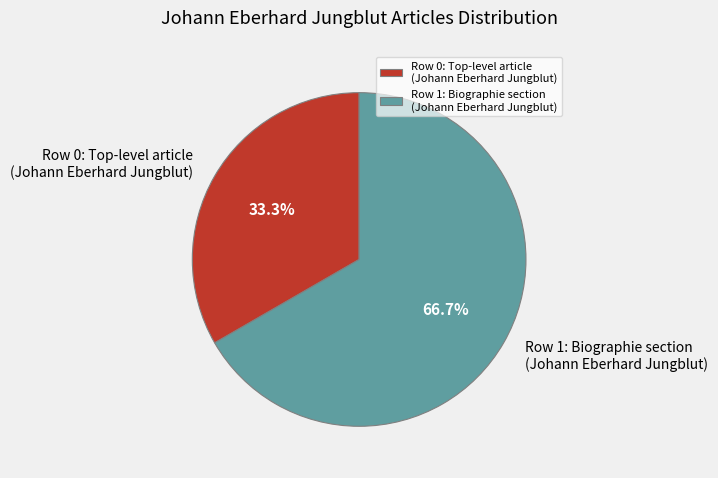

Which slice is the largest?

Row 1: Biographie section (Johann Eberhard Jungblut)